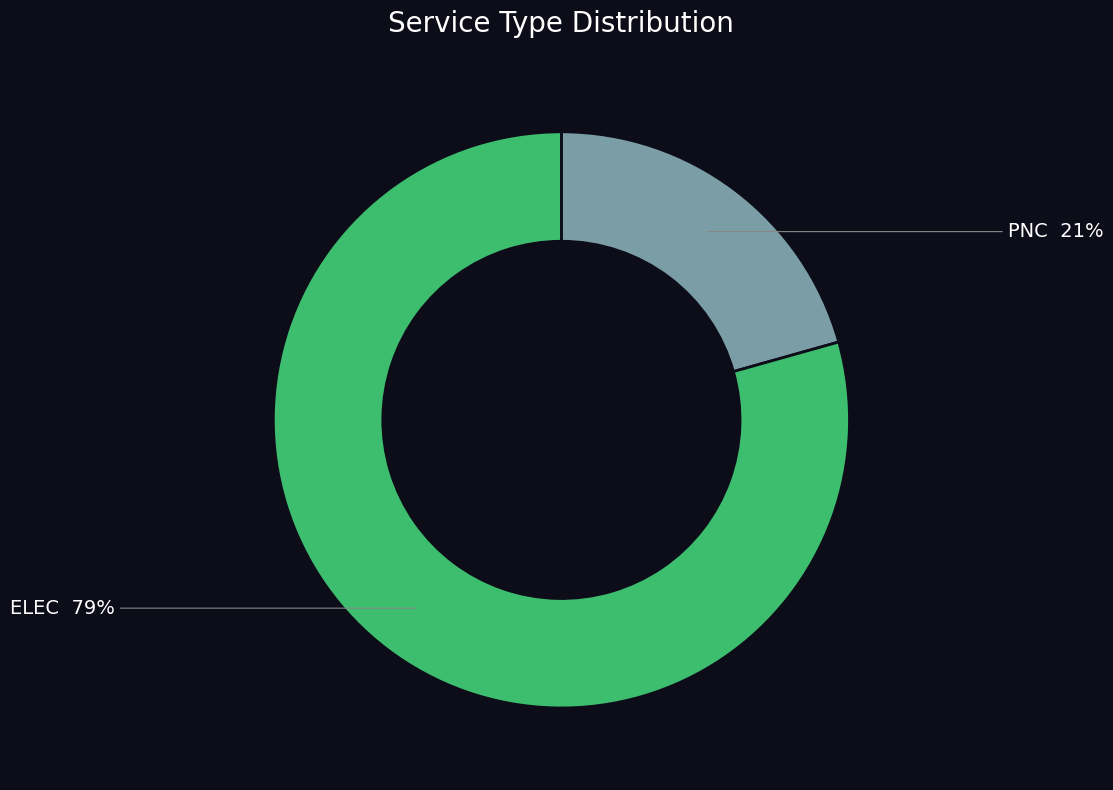

Do PNC and ELEC together represent more than half of the pie?

Yes